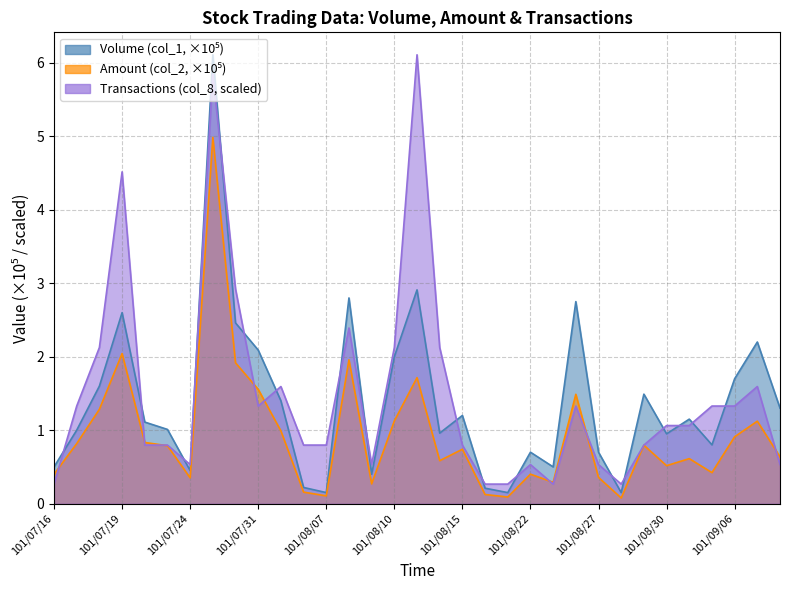

At 101/07/18, list the series in order from largest to smallest.

Transactions (col_8), Volume (col_1, x1000), Amount (col_2, x1000)